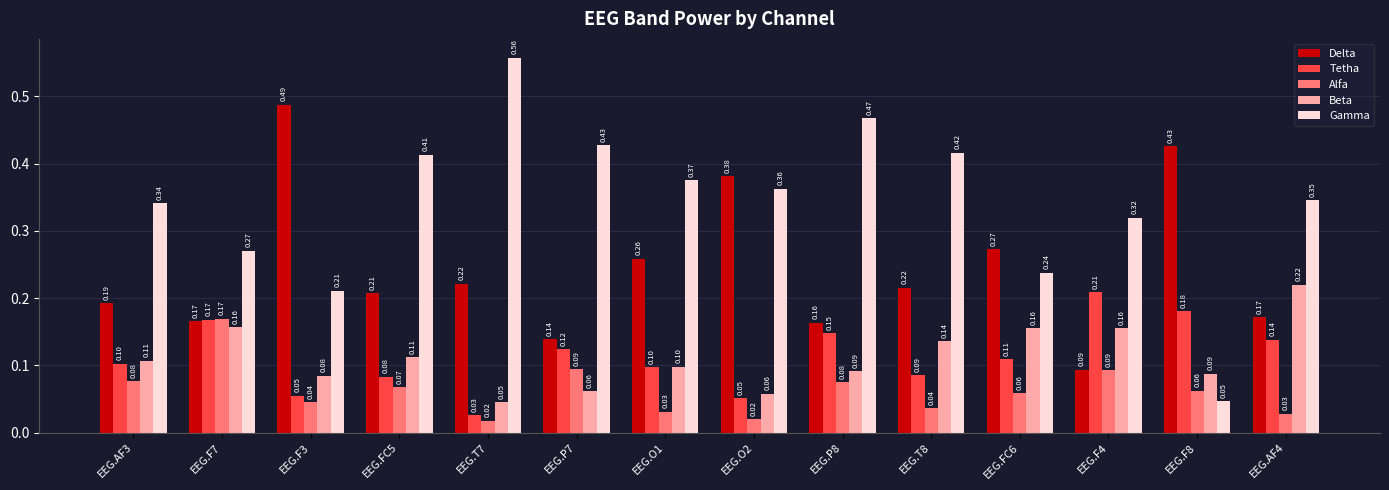

Rank the categories by Gamma value from highest to lowest.

EEG.T7, EEG.P8, EEG.P7, EEG.T8, EEG.FC5, EEG.O1, EEG.O2, EEG.AF4, EEG.AF3, EEG.F4, EEG.F7, EEG.FC6, EEG.F3, EEG.F8